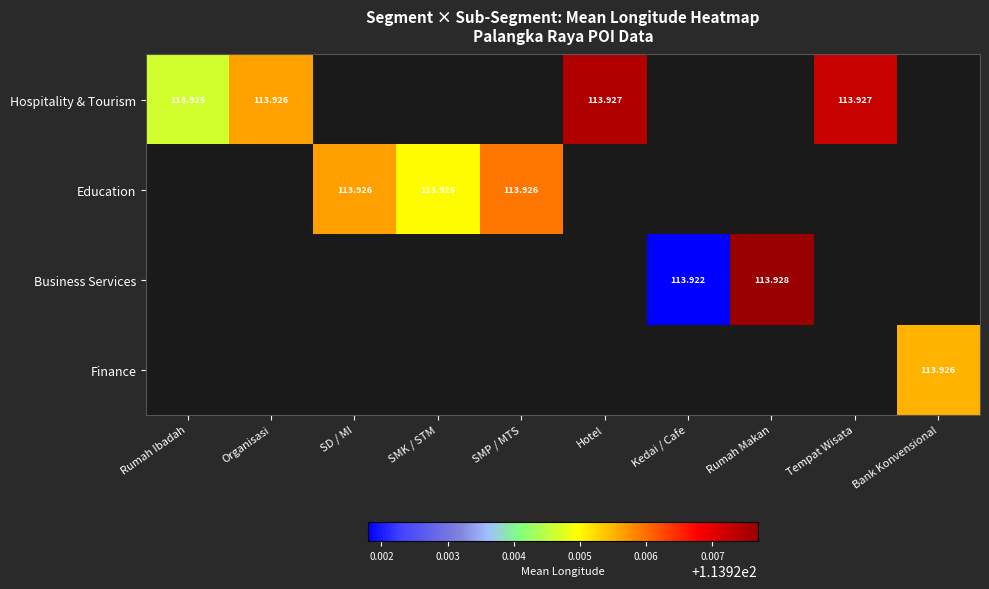

How many values in Education are above zero?

3